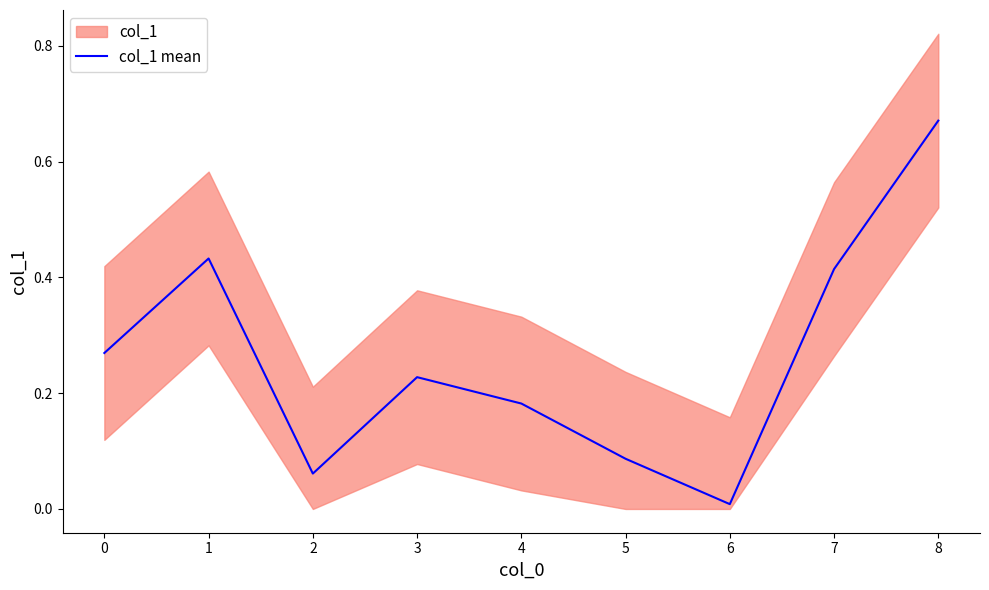

True or false: col_1 mean has a value of 0.0 at 5.

False